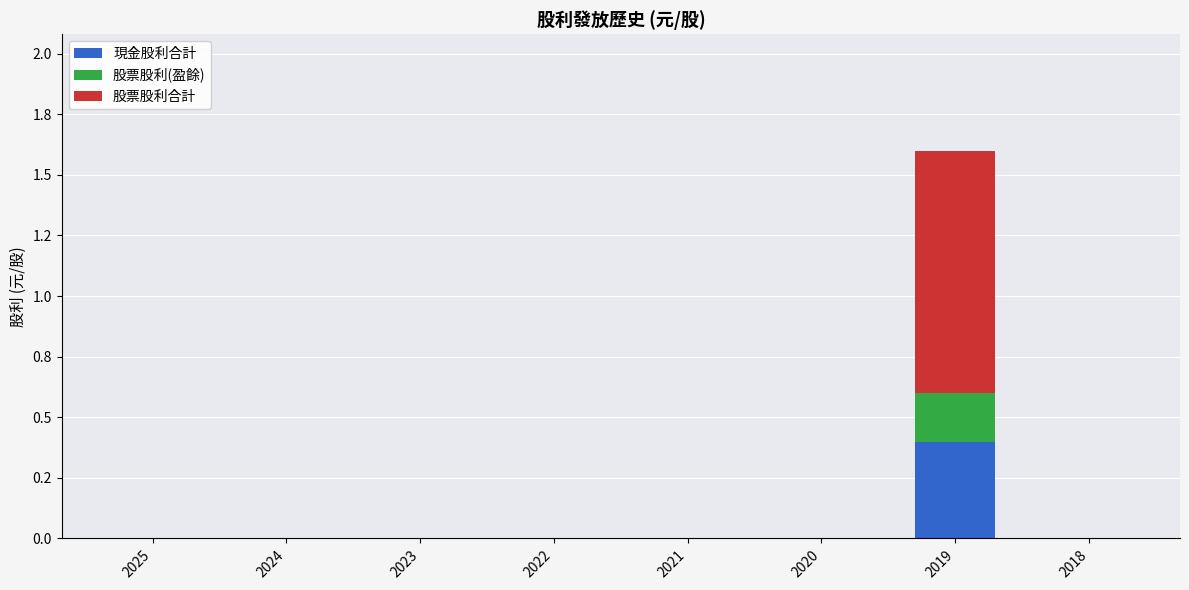

What are all the series names shown in the legend?

現金股利合計, 股票股利(盈餘), 股票股利合計